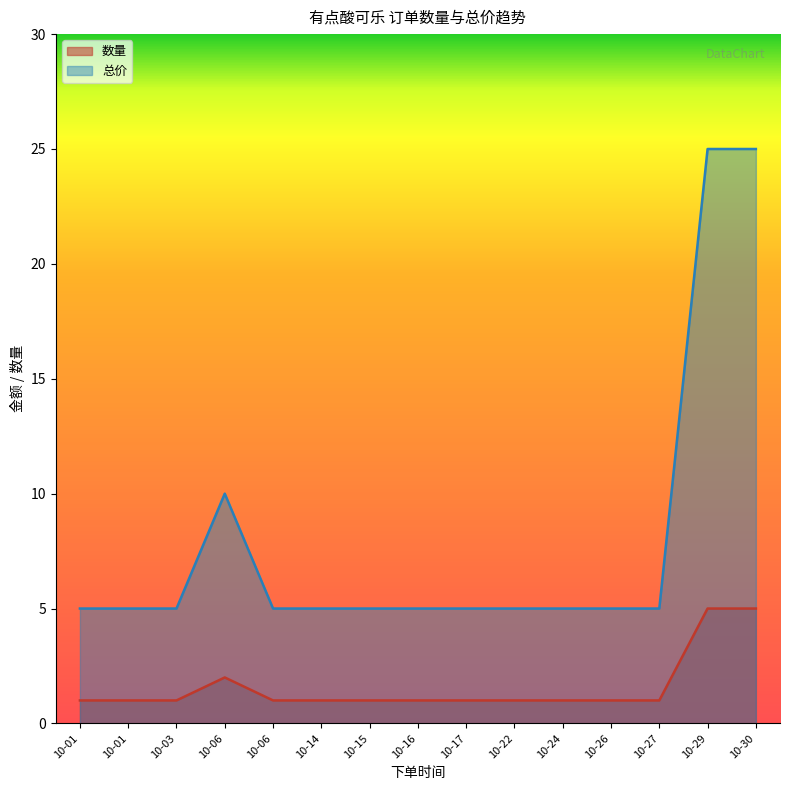

True or false: 数量 and 总价 intersect in this chart.

False